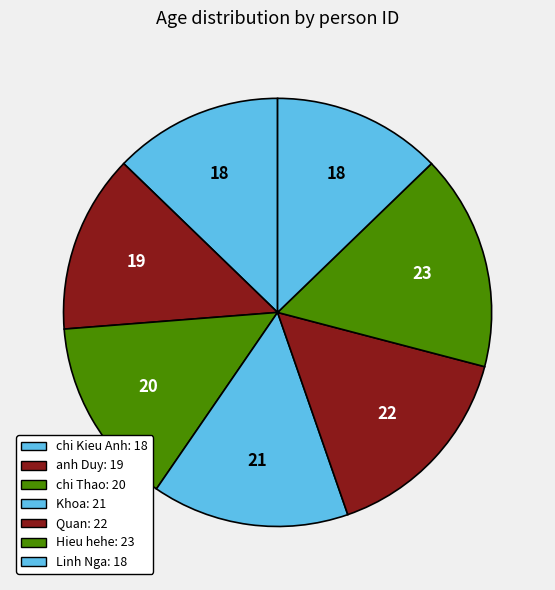

Count the number of slices in the pie.

7